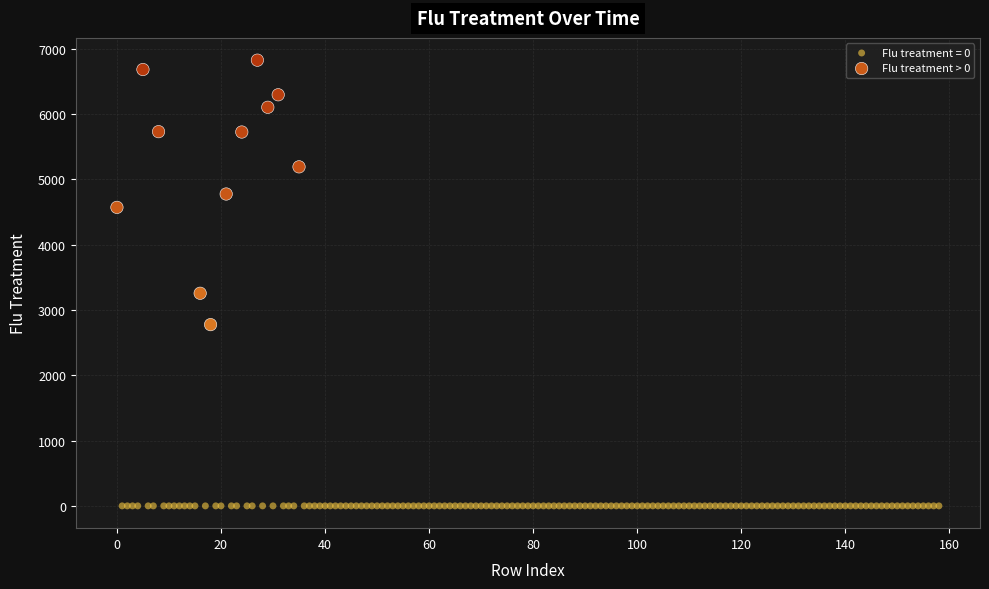

Which series contains the highest Y value?

Flu treatment > 0